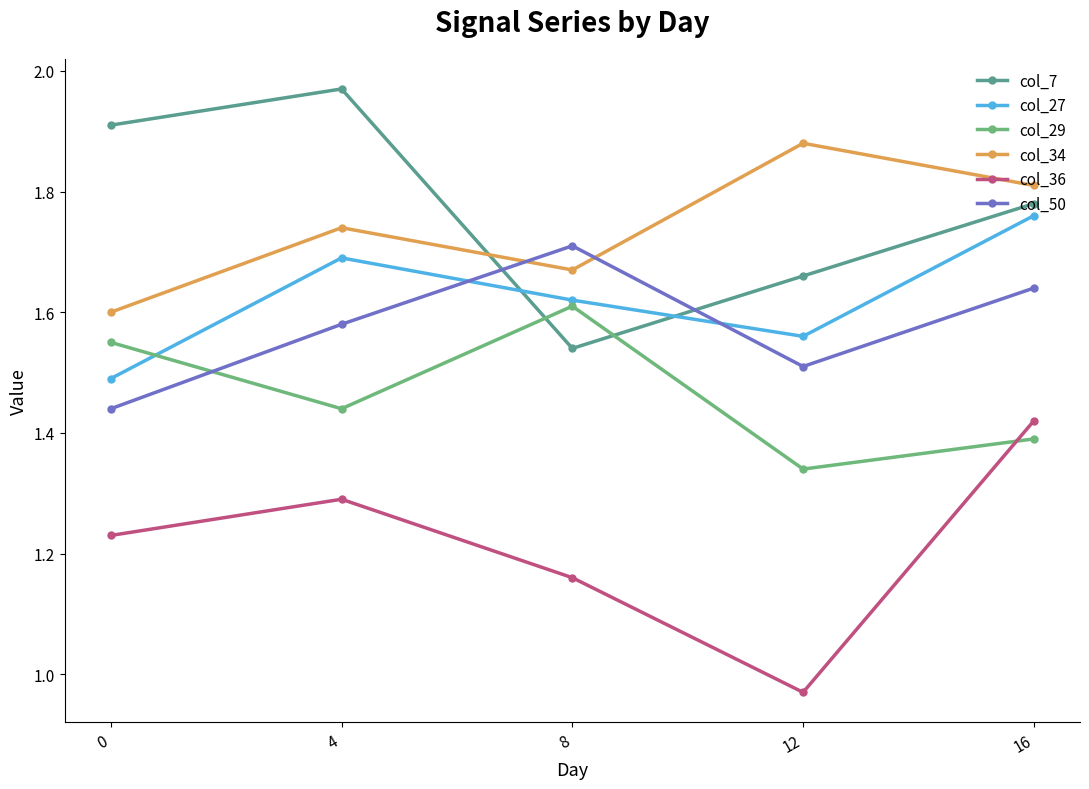

Which series has the largest total across all categories?

col_7